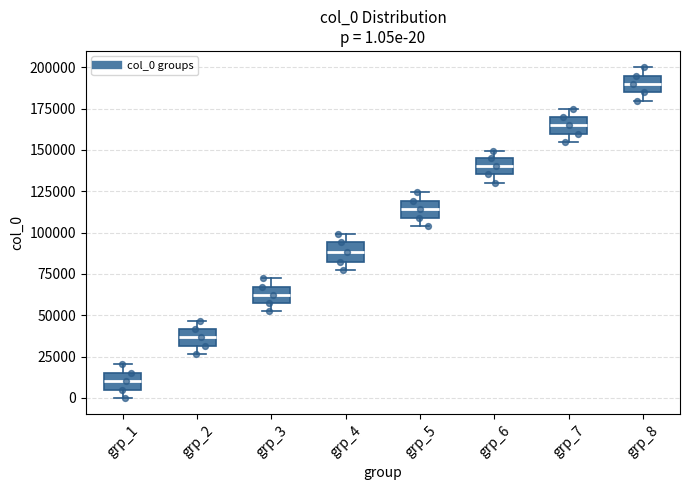

Which box has the lowest median line?

grp_1